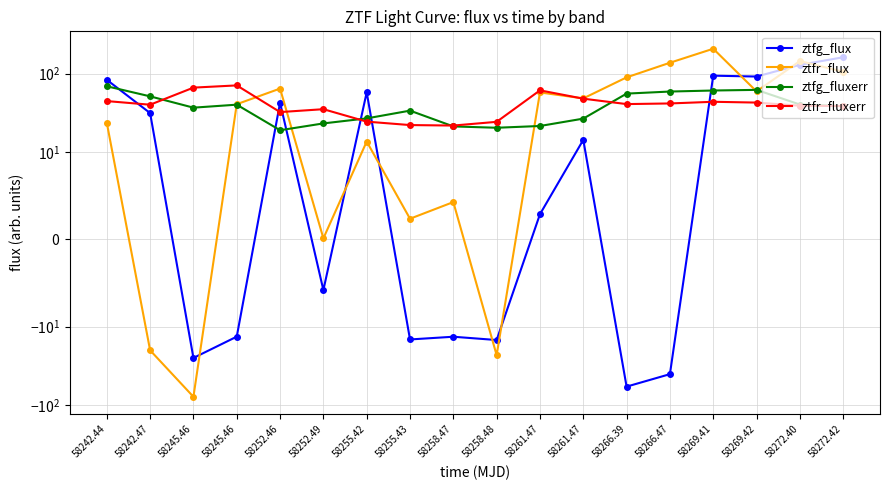

What is the average value of the ztfr_fluxerr series?

41.0